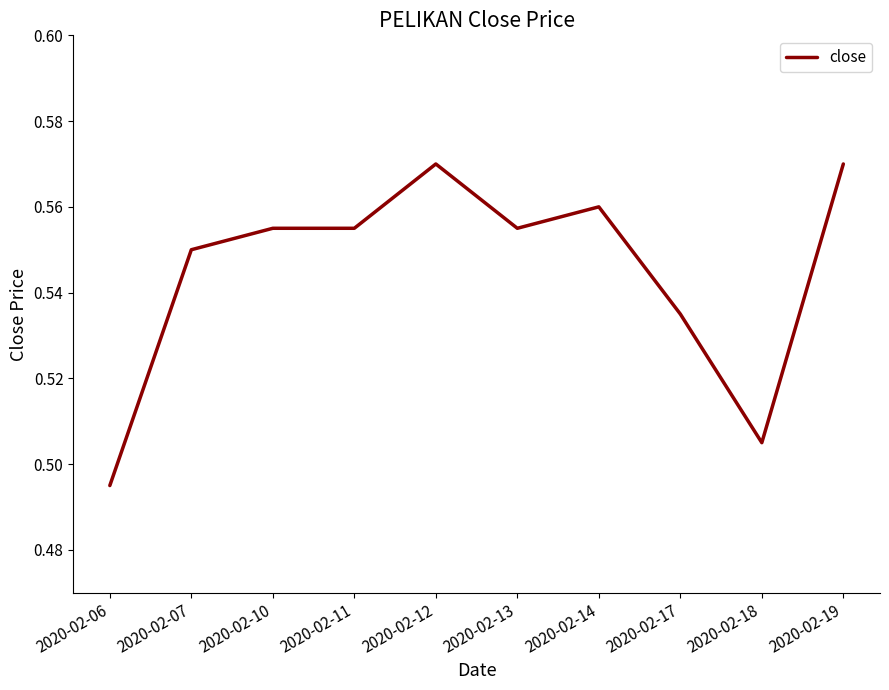

Which label corresponds to the smallest value in the chart?

2020-02-06